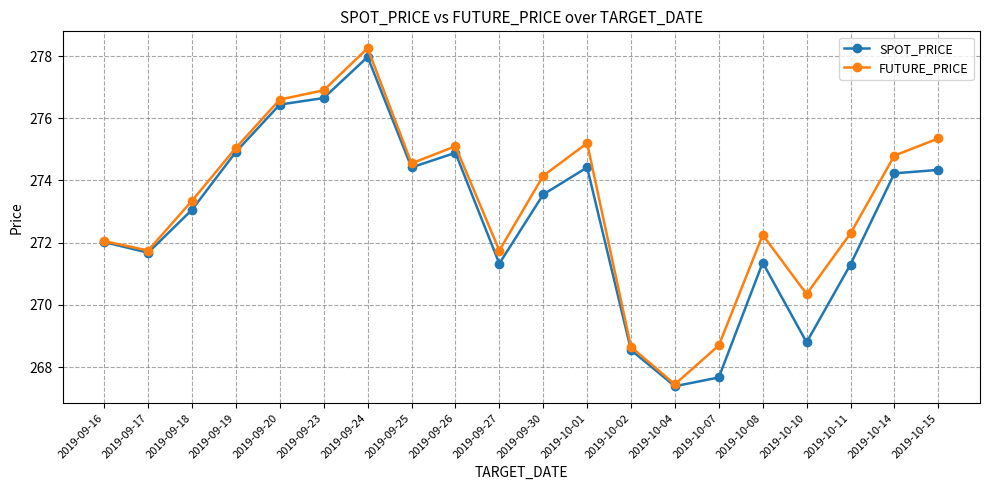

Is the value of SPOT_PRICE at 2019-10-10 greater than the value of FUTURE_PRICE at 2019-10-08?

No